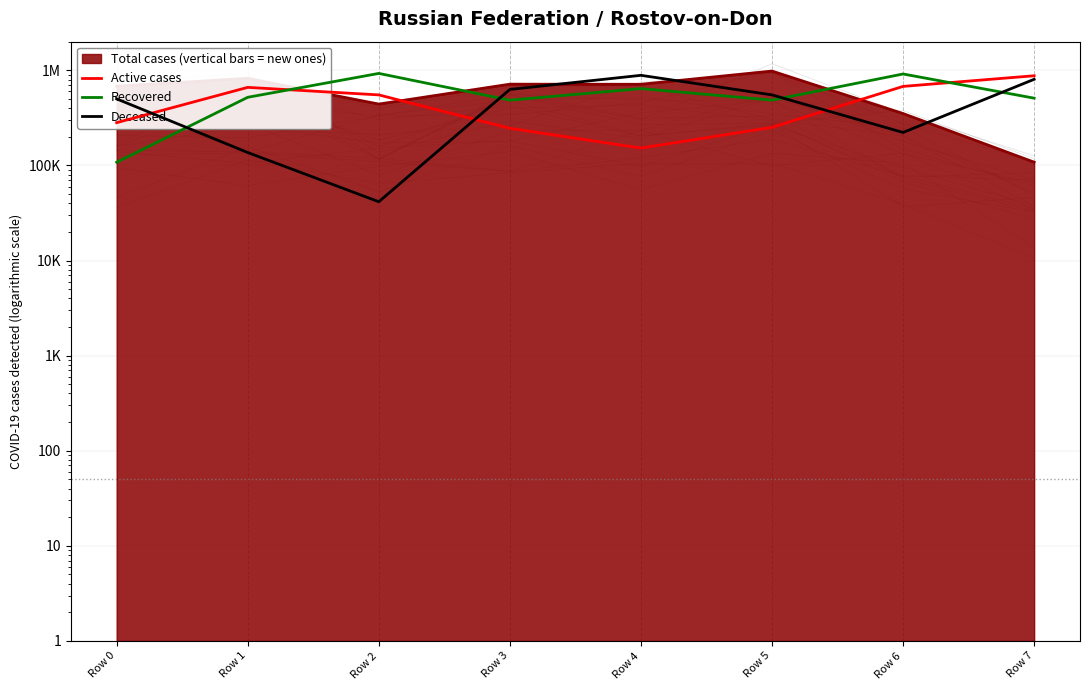

Reading right to left, what are all the values shown in this chart?

Active cases: 876128	677190	251243	152099	245644	551146	661482	281435
Recovered: 509241	914604	485691	642076	485104	927268	520084	107976
Deceased: 804221	221977	551287	885606	629313	41493	136603	500579